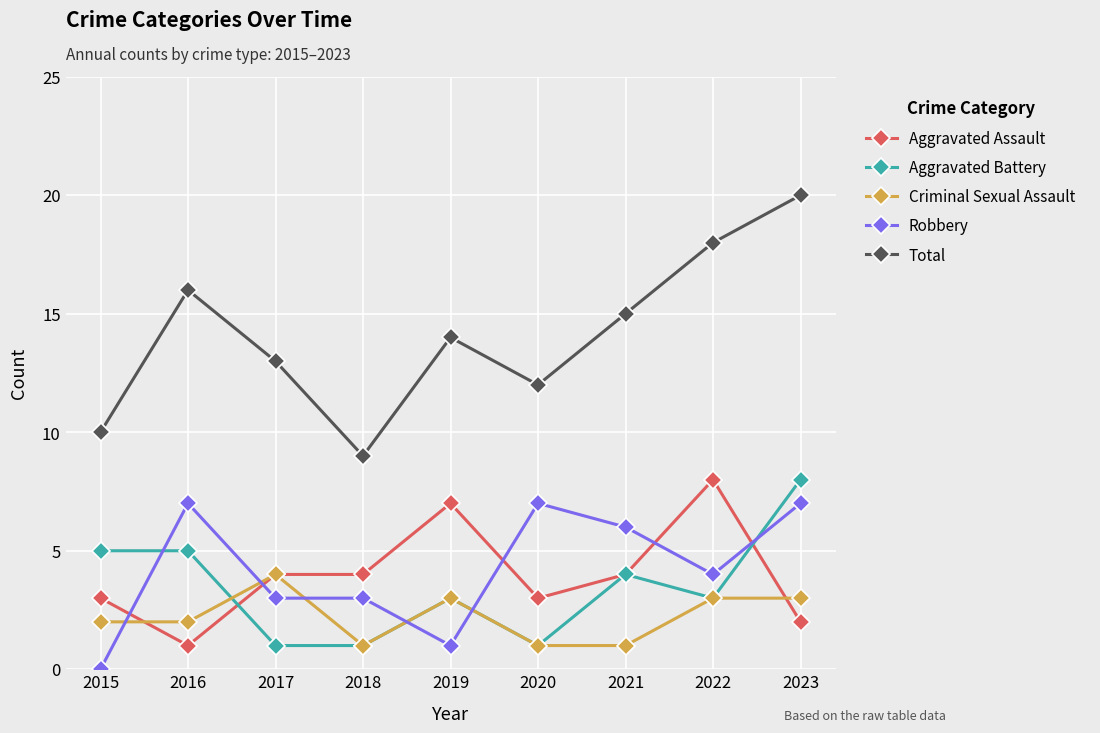

What is the difference between the second highest and second lowest values in the Aggravated Battery series?

4